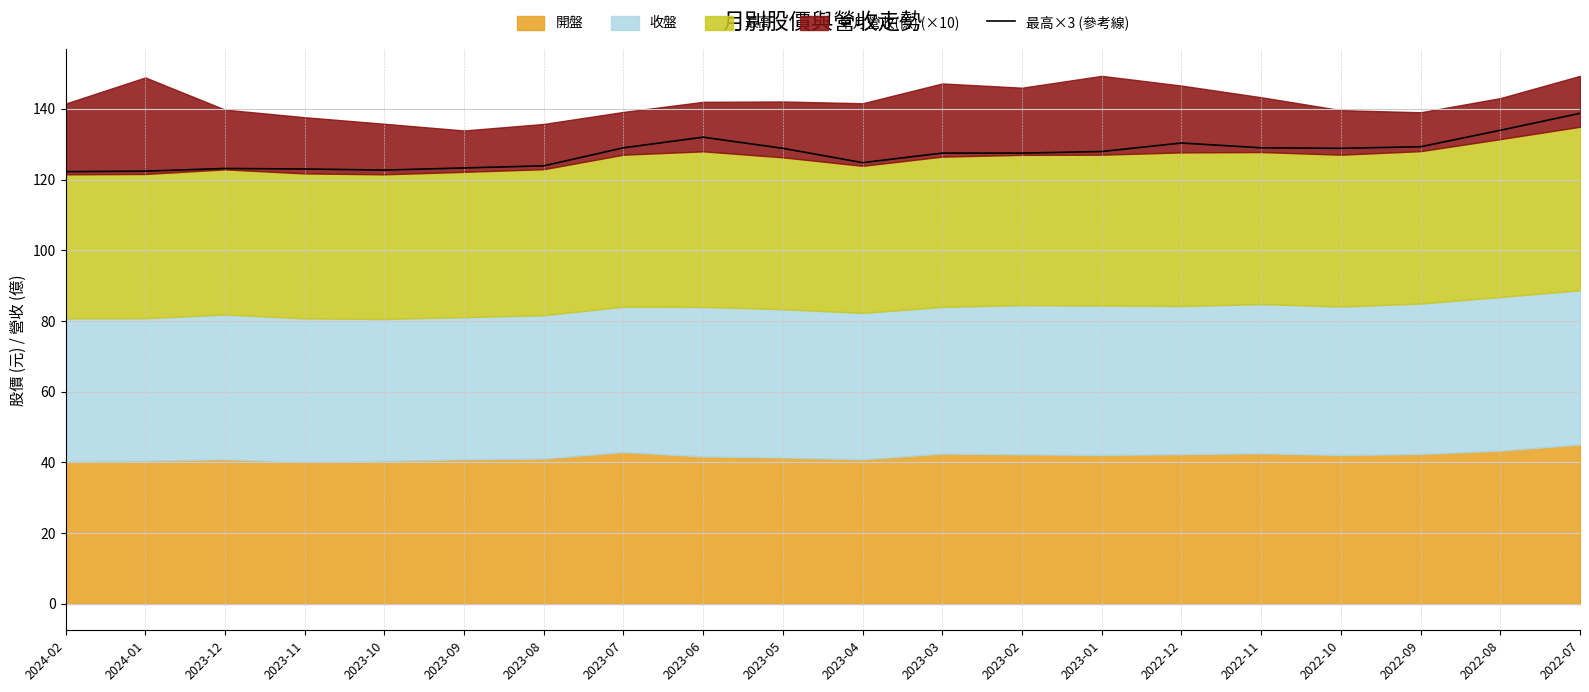

Which category has the lowest value across all series?

2024-02